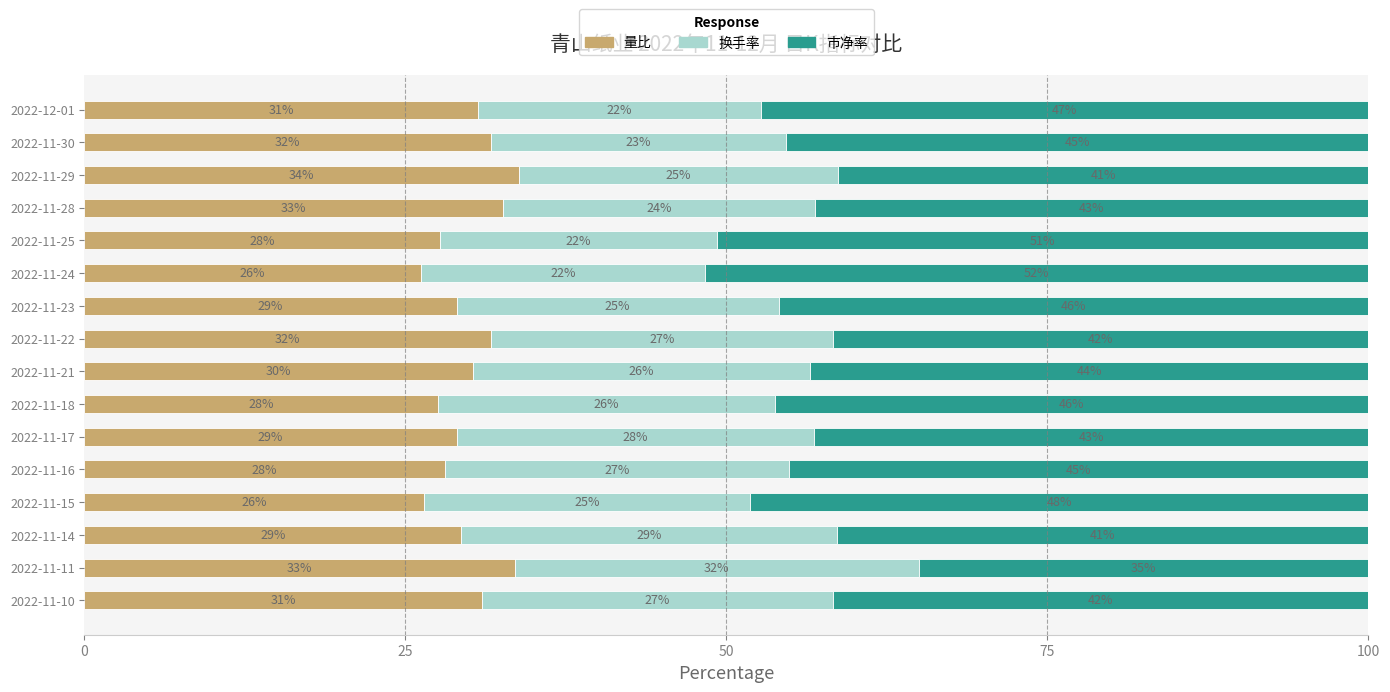

What are all the series names shown in the legend?

量比, 换手率, 市净率